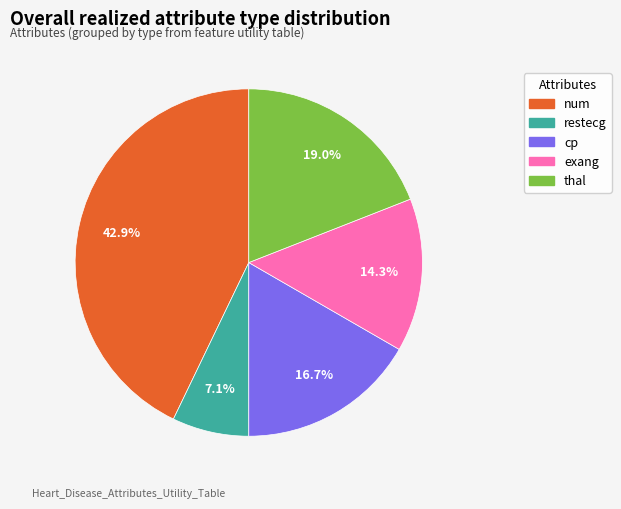

How many slices are in this pie chart?

5